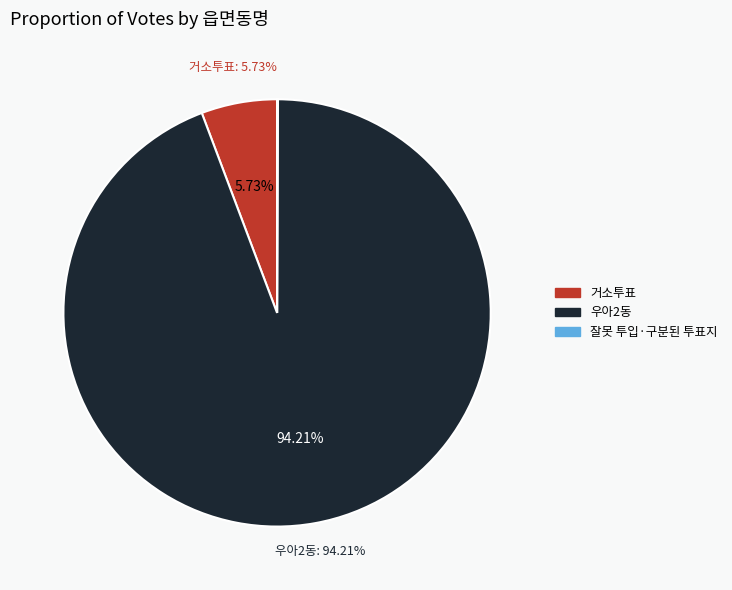

What is the largest slice in the pie chart?

우아2동